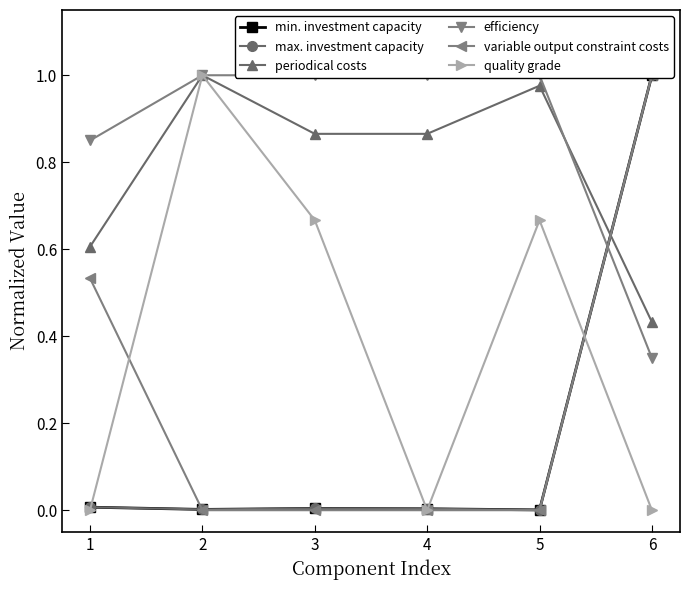

What is the difference between the maximum and minimum values in the variable output constraint costs series?

1.0